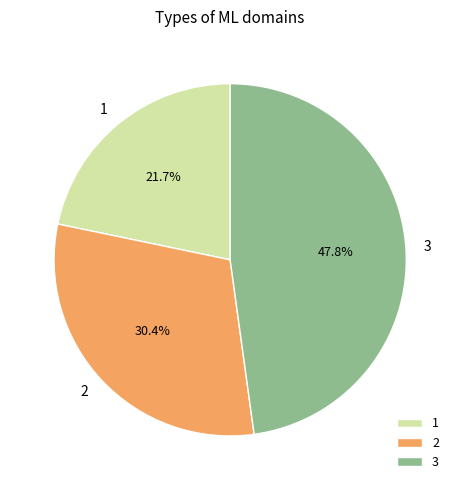

What percentage is NOT represented by 3?

52.2%